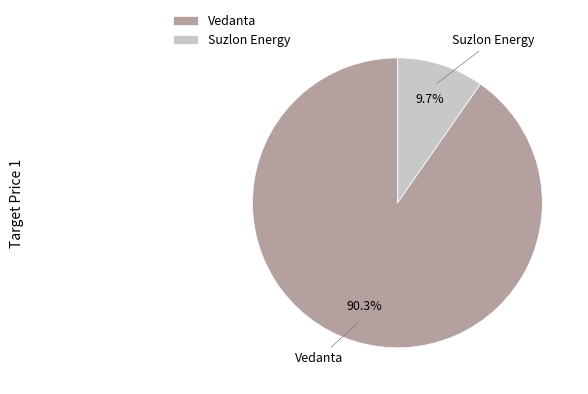

To the nearest percent, what is the difference between the largest and smallest slice percentages?

81%